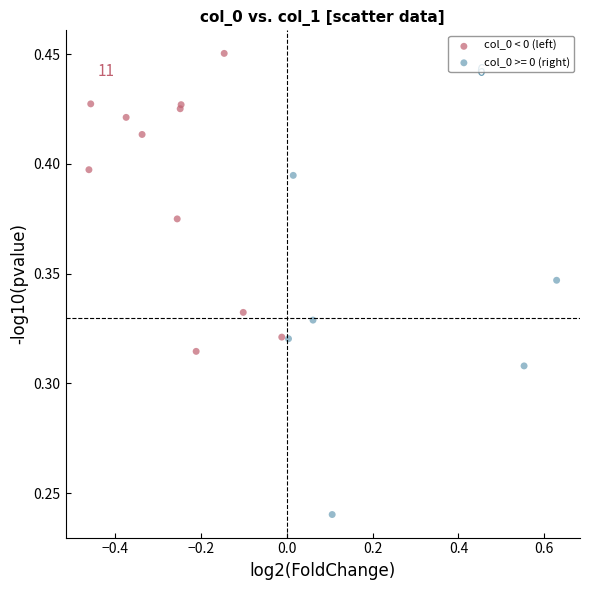

Which series reaches the maximum Y coordinate?

col_0 < 0 (left)